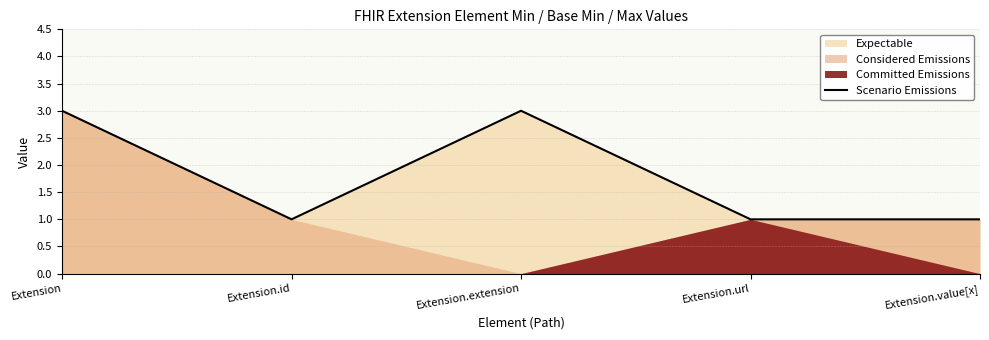

The chart shows a value of 1 at Extension.url. True or false?

True